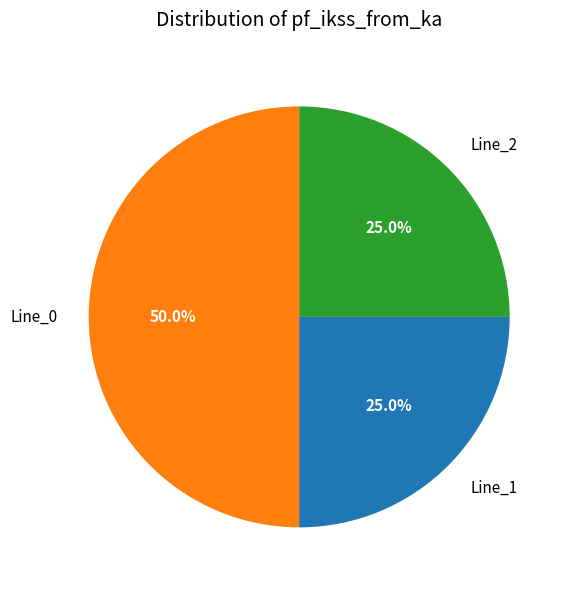

Count the number of slices in the pie.

3